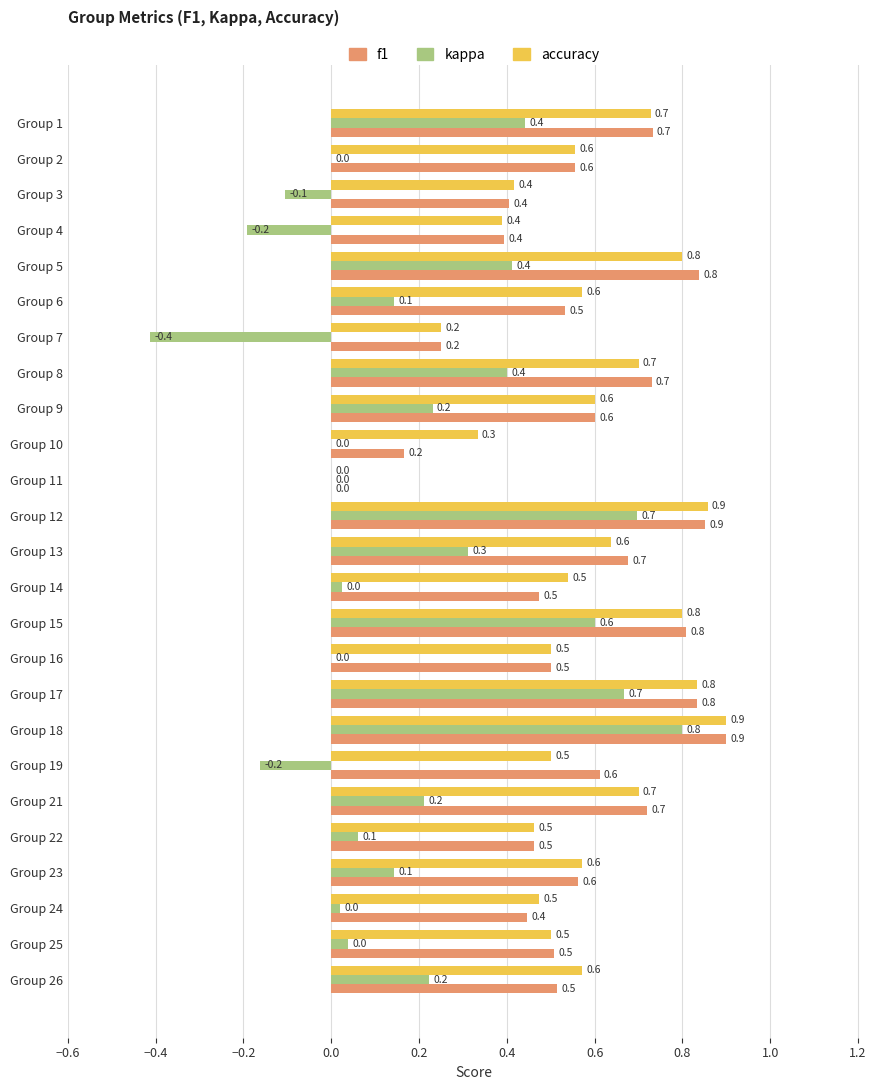

How many categories are shown in the chart?

25